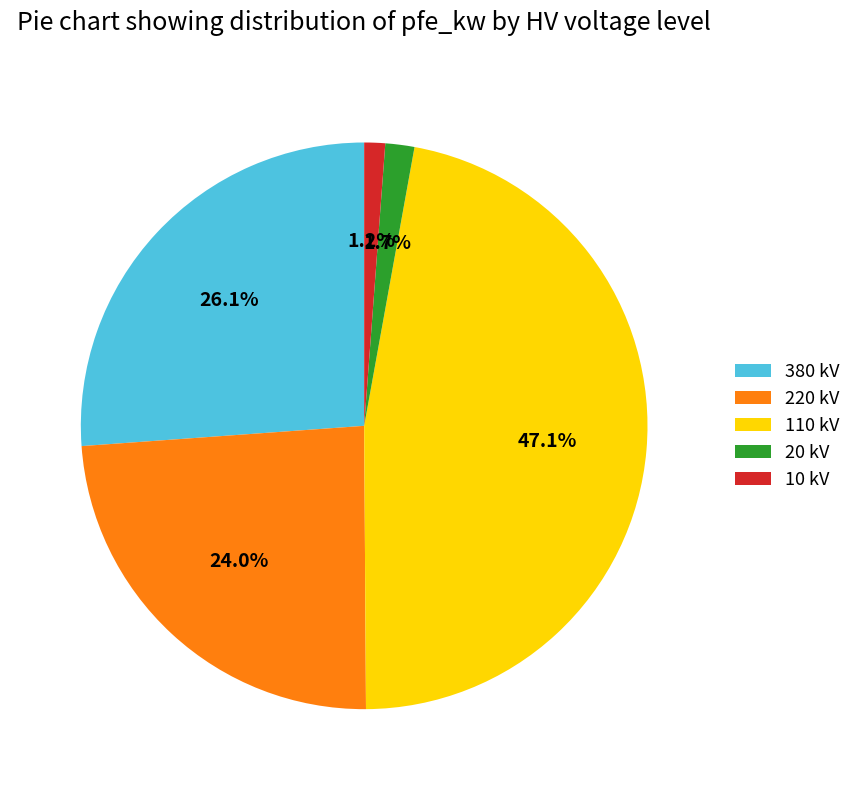

Does 110 kV account for over 50% of the chart?

No